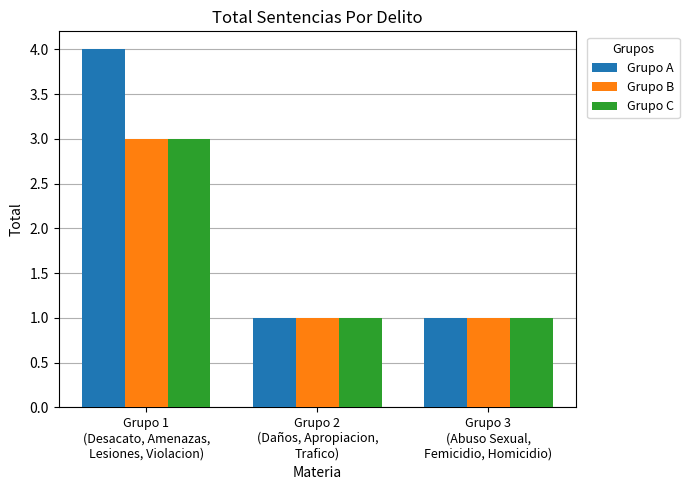

Reading left to right, transcribe all the data shown in this chart.

Grupo A: Grupo 1
(Desacato, Amenazas,
Lesiones, Violacion)=4	Grupo 2
(Daños, Apropiacion,
Trafico)=1	Grupo 3
(Abuso Sexual,
Femicidio, Homicidio)=1
Grupo B: Grupo 1
(Desacato, Amenazas,
Lesiones, Violacion)=3	Grupo 2
(Daños, Apropiacion,
Trafico)=1	Grupo 3
(Abuso Sexual,
Femicidio, Homicidio)=1
Grupo C: Grupo 1
(Desacato, Amenazas,
Lesiones, Violacion)=3	Grupo 2
(Daños, Apropiacion,
Trafico)=1	Grupo 3
(Abuso Sexual,
Femicidio, Homicidio)=1